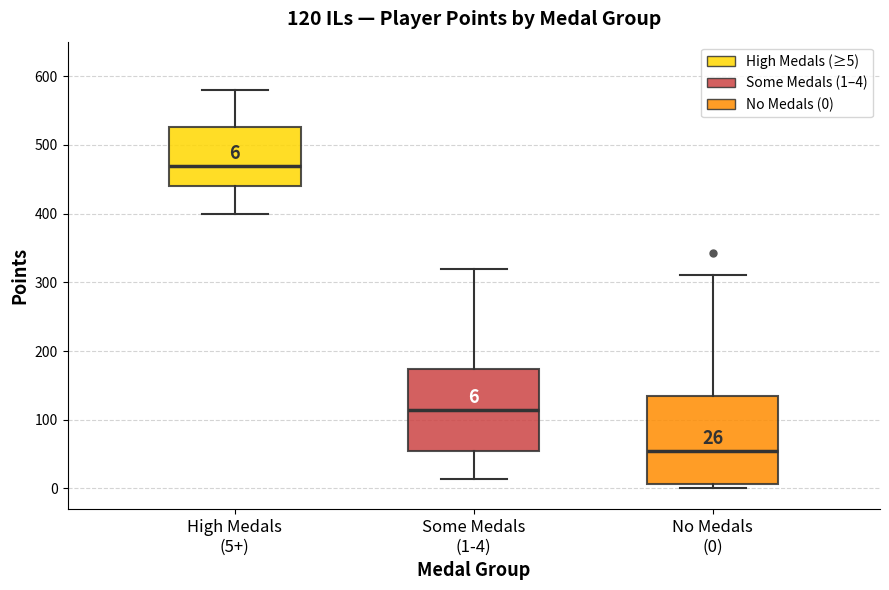

Which box's median line is the highest?

High Medals (5+)